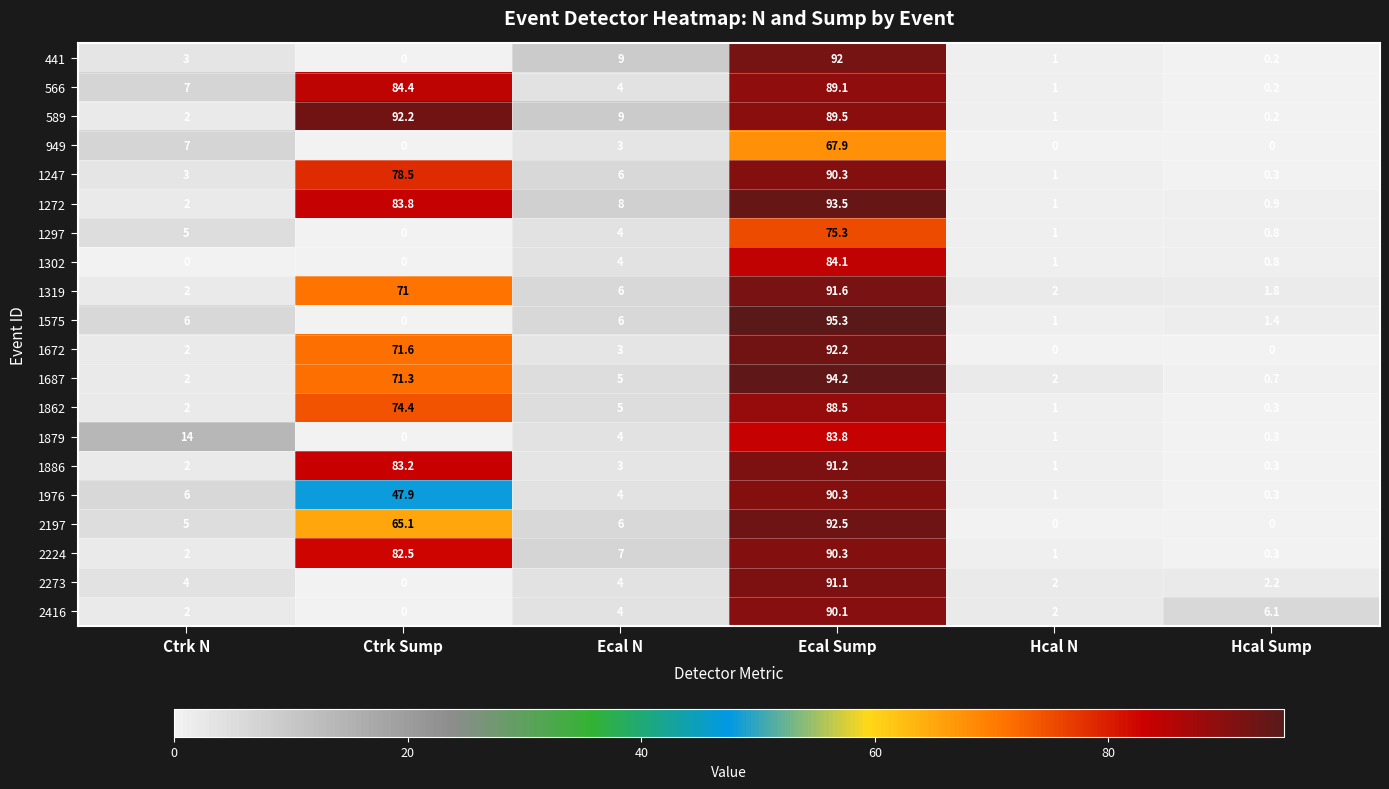

Count the number of data series in this chart.

20